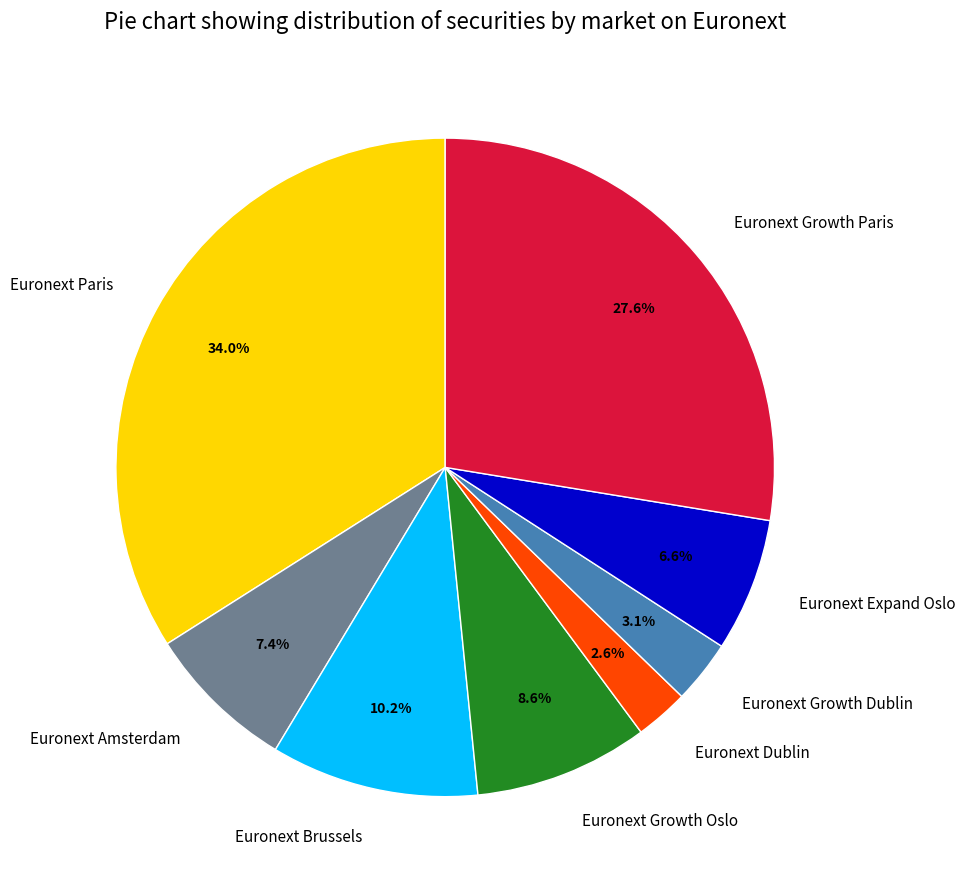

What portion of the pie excludes Euronext Growth Dublin?

96.9%